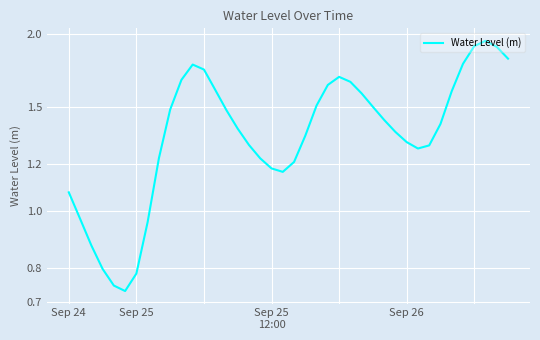

What is the difference between the values at 26 and 6?

0.8